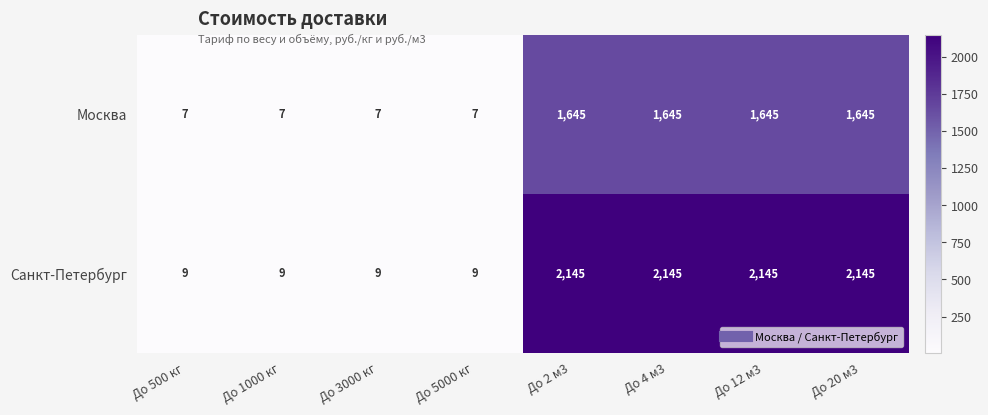

Reading right to left, list all the values displayed in this chart.

Москва: До 20 м3=1645	До 12 м3=1645	До 4 м3=1645	До 2 м3=1645	До 5000 кг=7	До 3000 кг=7	До 1000 кг=7	До 500 кг=7
Санкт-Петербург: До 20 м3=2145	До 12 м3=2145	До 4 м3=2145	До 2 м3=2145	До 5000 кг=9	До 3000 кг=9	До 1000 кг=9	До 500 кг=9